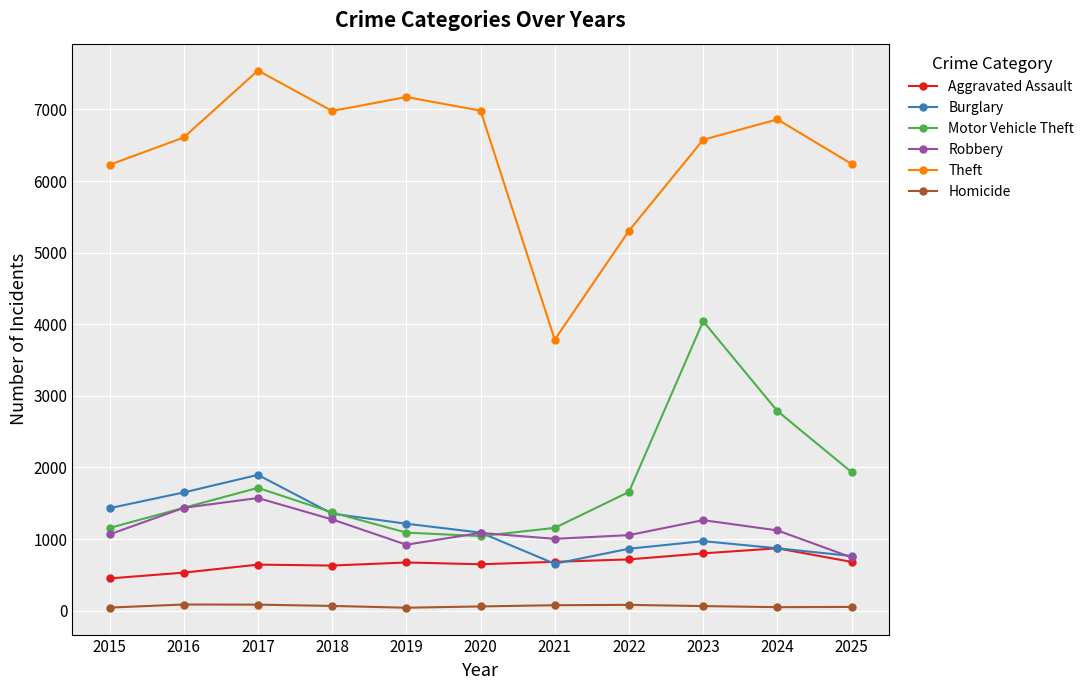

Between which two adjacent categories do Burglary and Aggravated Assault first intersect?

2020 and 2021